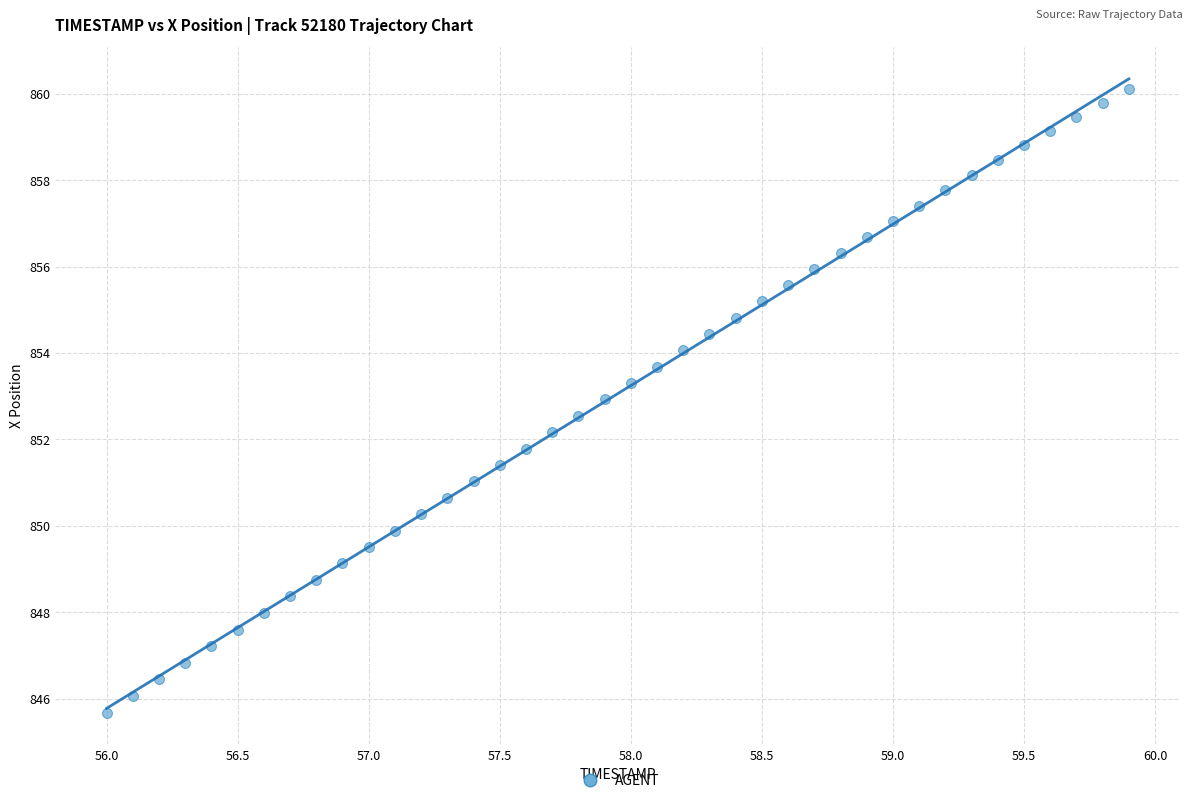

What is the range of X values (max minus min)?

3.9